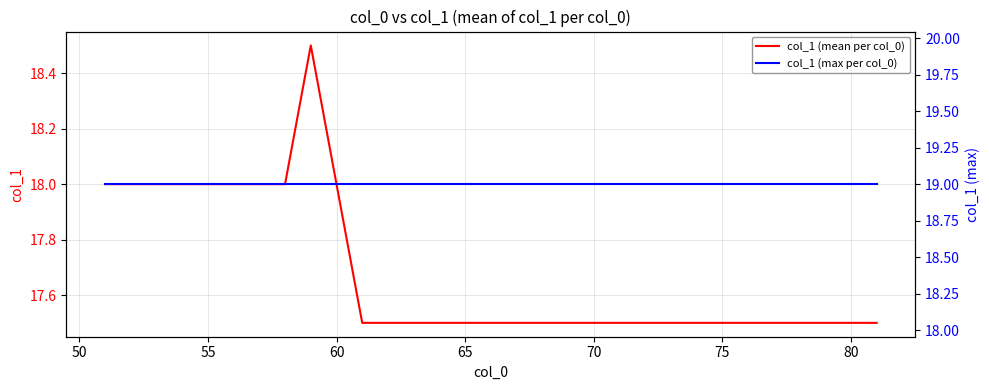

True or false: col_1 (max per col_0) and col_1 (mean per col_0) cross at least once.

False